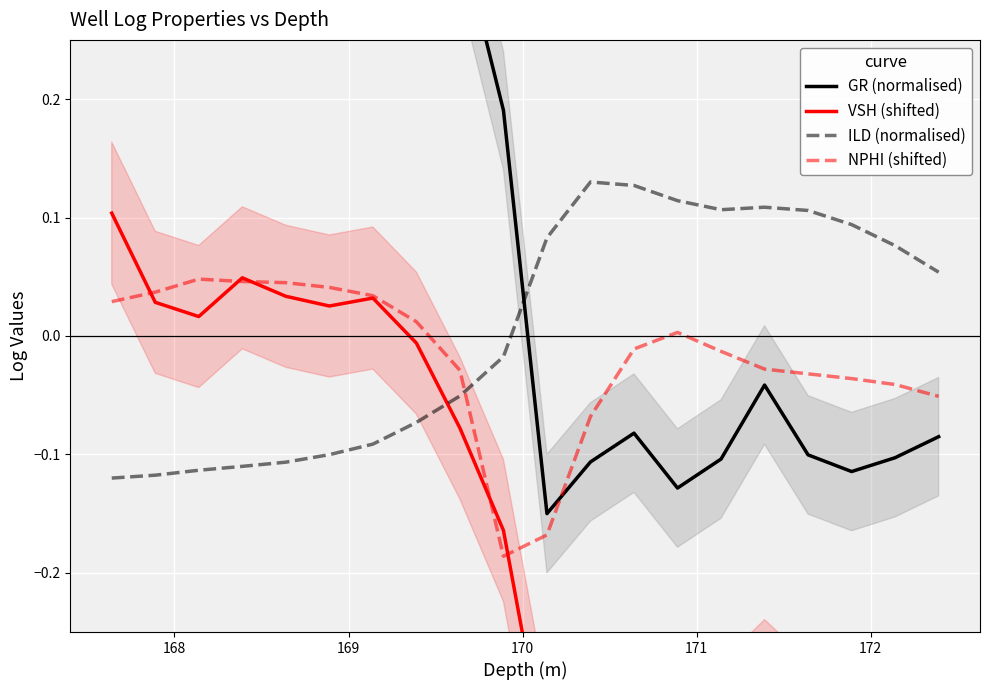

At how many categories does at least one series exceed 0?

20